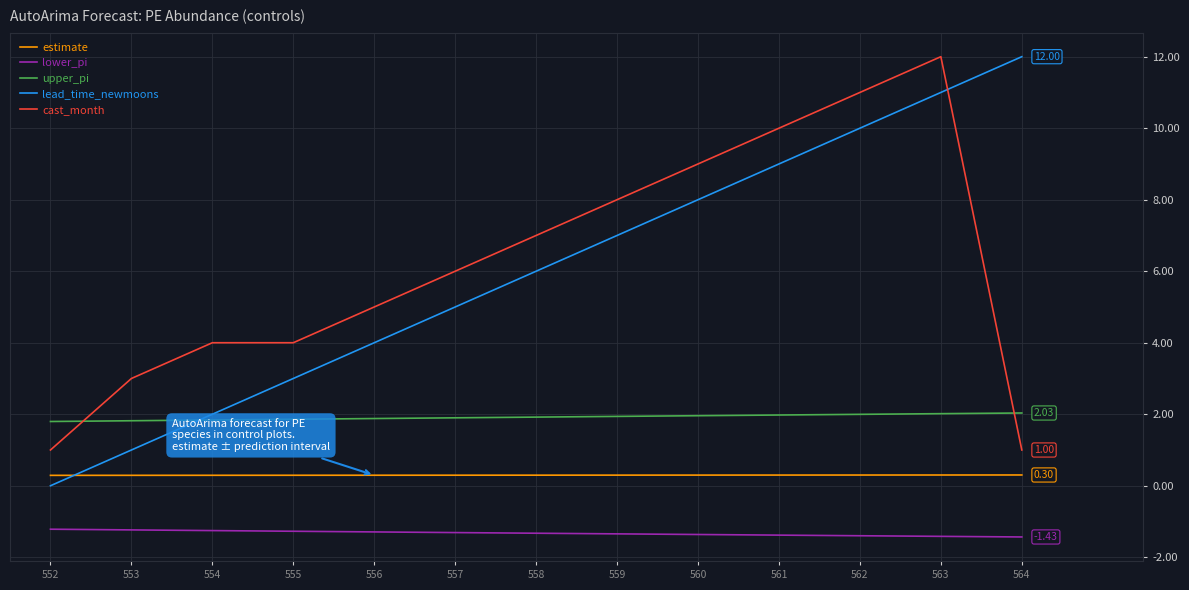

True or false: lower_pi and estimate intersect in this chart.

False